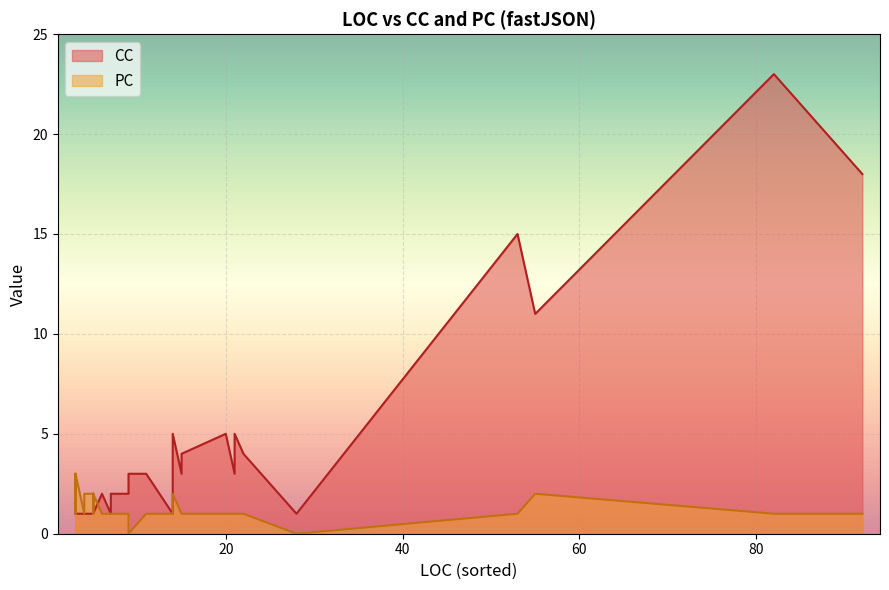

Which series ends up on top after the final intersection of CC and PC?

CC